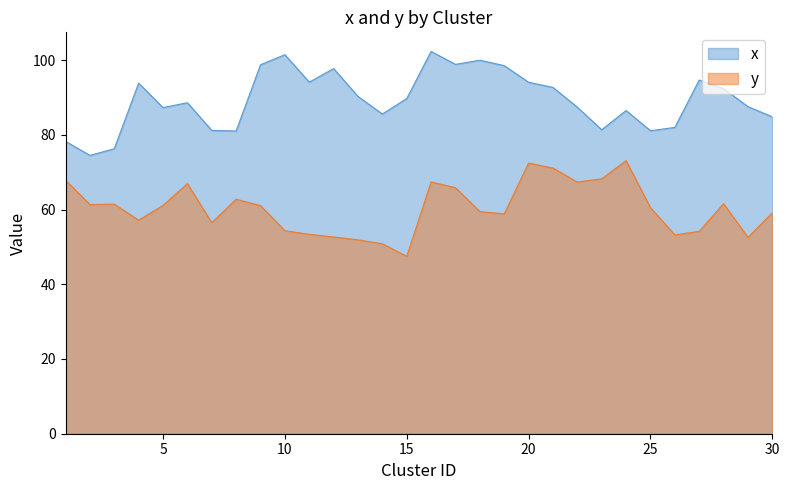

Reading left to right, list all the values displayed in this chart.

x: 78.2	74.5	76.3	93.8	87.3	88.6	81.2	81.0	98.7	101.4	94.1	97.7	90.3	85.5	89.7	102.3	98.8	99.9	98.5	94.0	92.7	87.4	81.3	86.5	81.1	82.0	94.6	92.3	87.5	84.8
y: 67.8	61.3	61.4	57.1	61.1	66.9	56.5	62.7	61.1	54.3	53.4	52.6	51.9	50.8	47.5	67.4	65.8	59.4	58.8	72.4	71.1	67.3	68.2	73.1	60.5	53.2	54.2	61.6	52.5	59.1